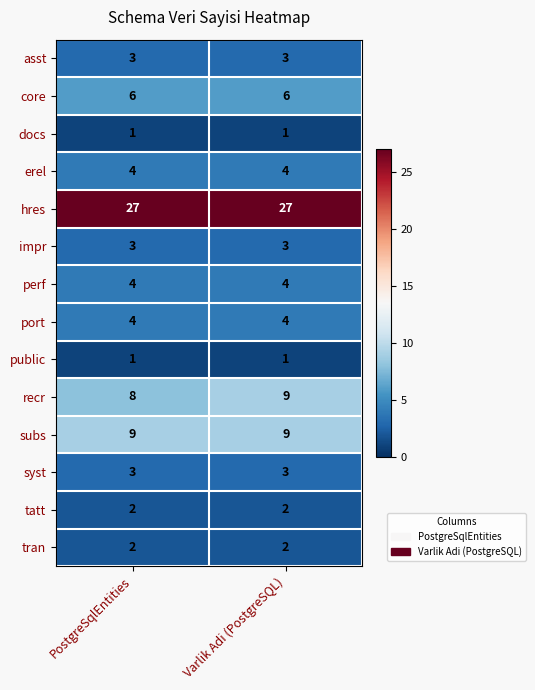

Between PostgreSqlEntities and Varlik Adi (PostgreSQL), which series saw the biggest shift?

recr